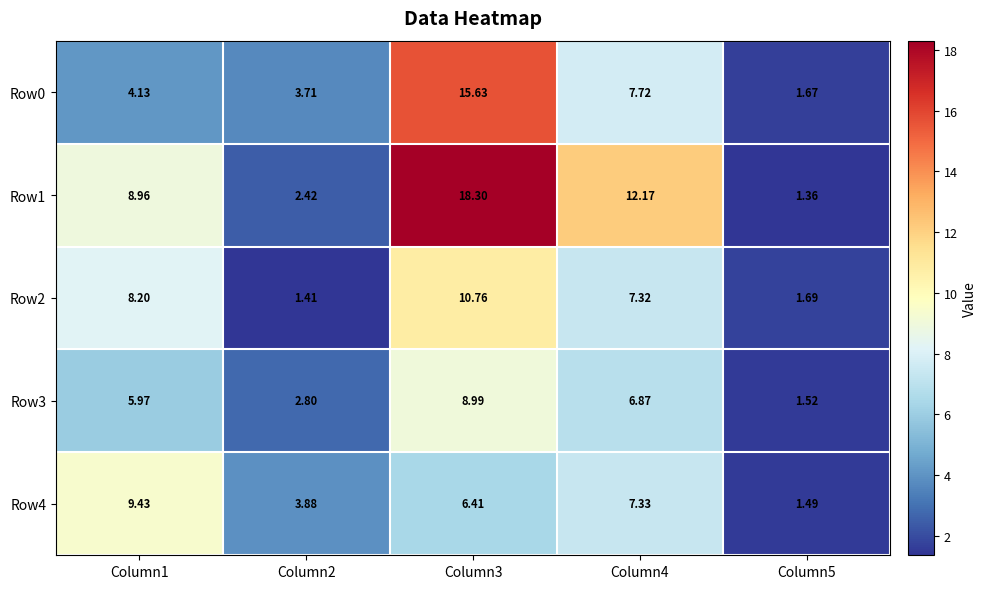

Is the value of Row4 at Column3 greater than the value of Row2 at Column4?

No